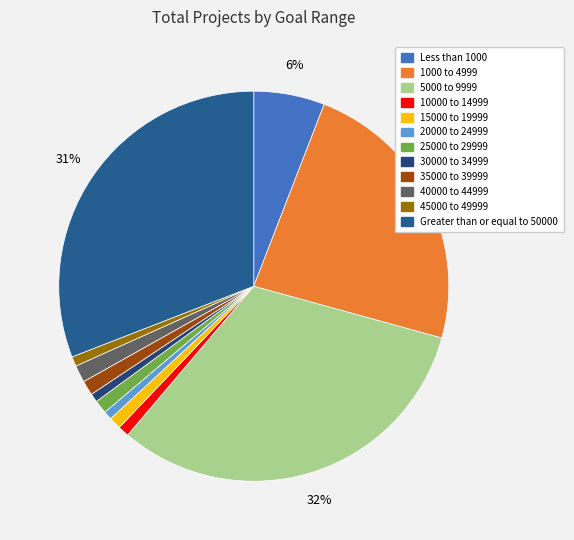

Which category has the smallest portion of the pie?

20000 to 24999